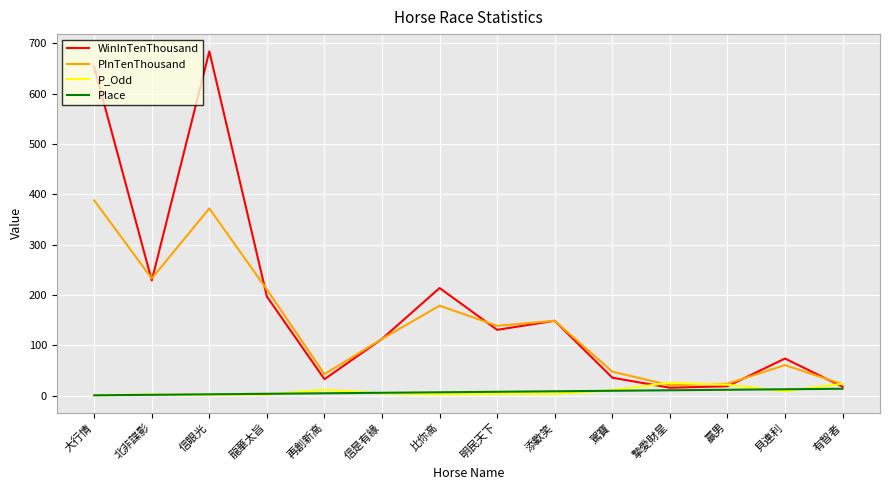

Which series has the largest total across all categories?

WinInTenThousand